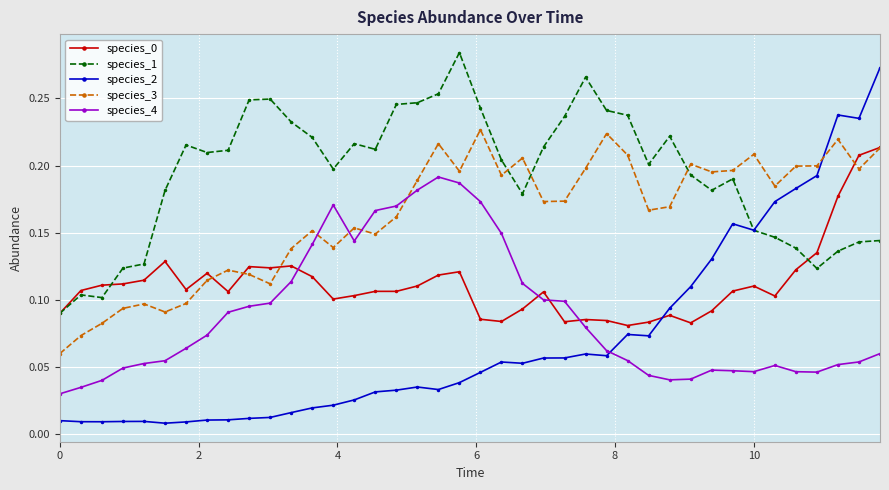

How many data points does each series have?

40